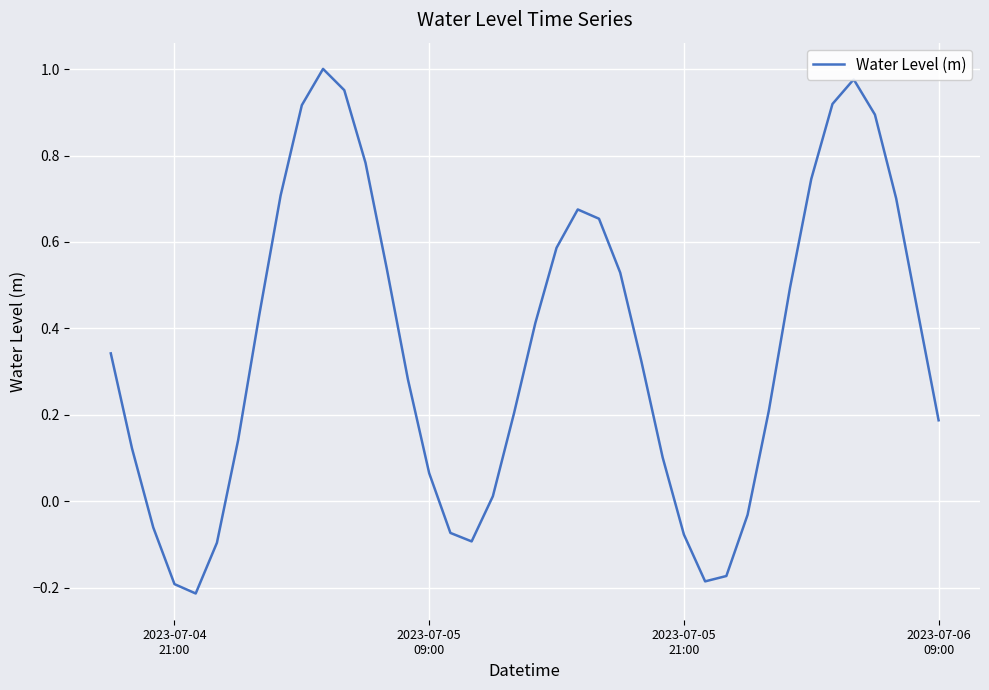

How many values are below zero?

10